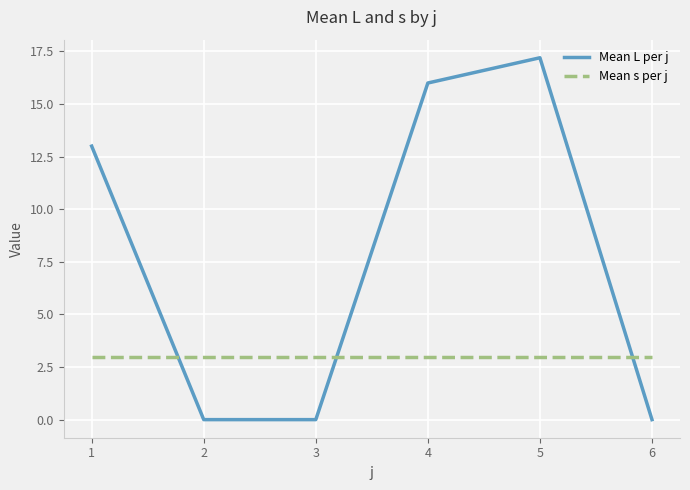

The Mean L per j series shows 19.5 at 1. True or false?

False